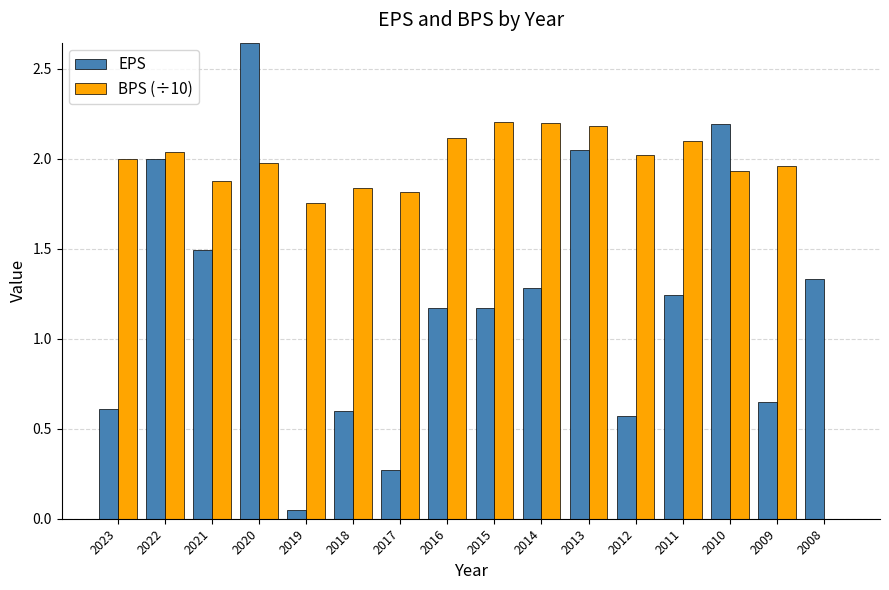

What is the sum of all BPS (÷10) values?

30.0